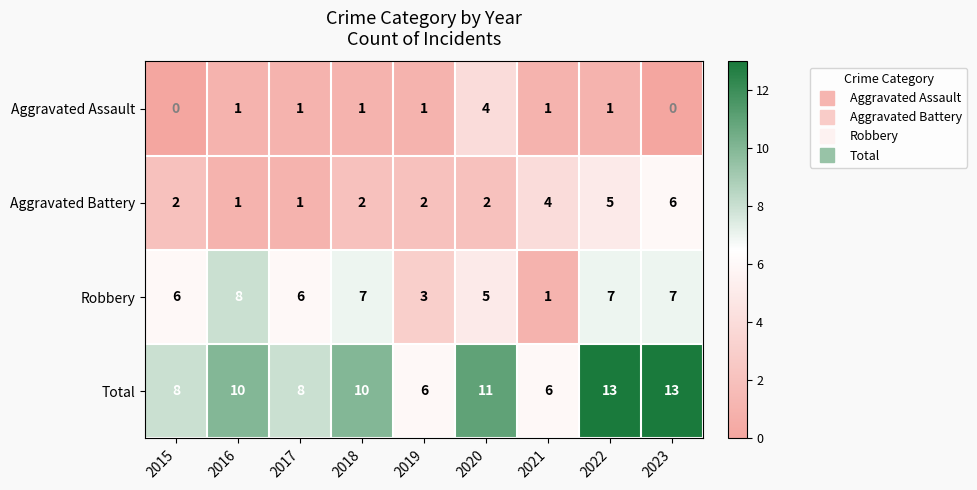

What is the sum of the Robbery values at 2017 and 2022?

13